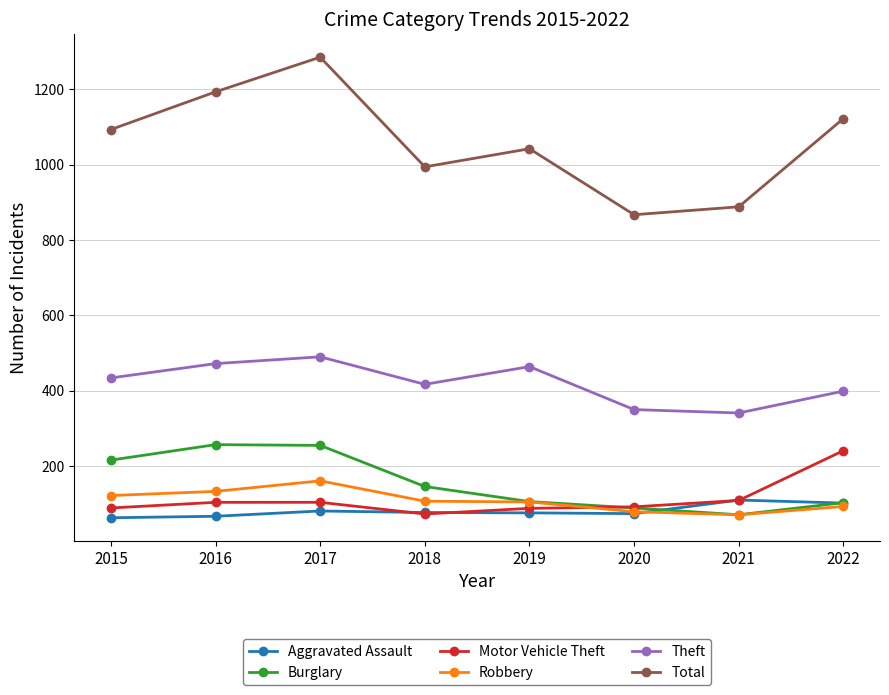

What is the sum of the Burglary values at 2020 and 2021?

160